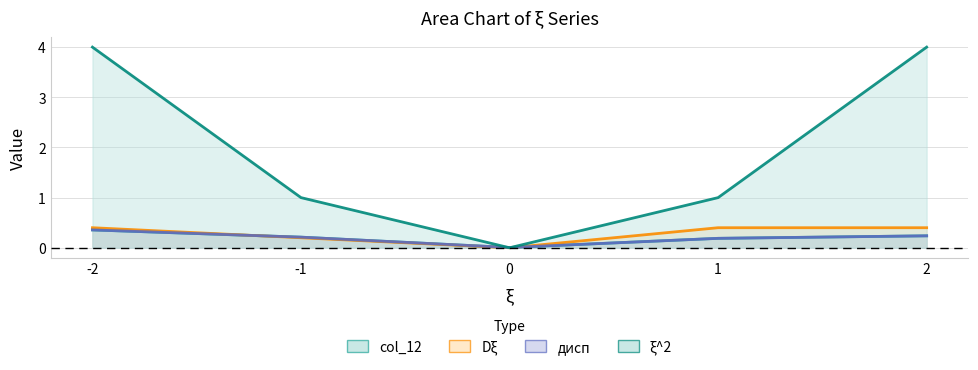

What are all the series names shown in the legend?

col_12, Dξ, дисп, ξ^2